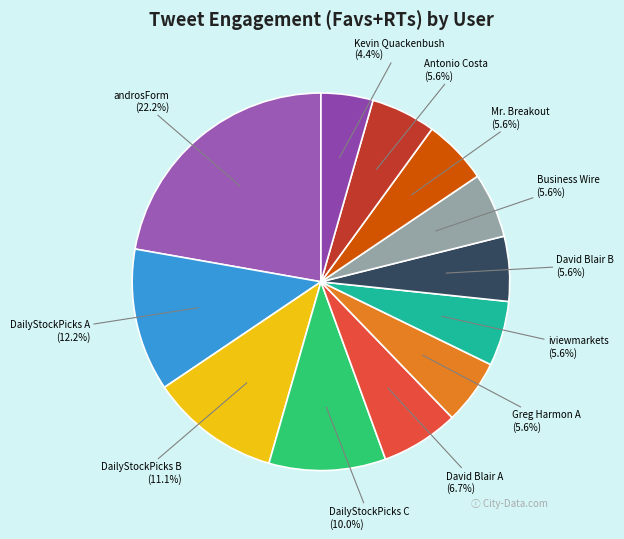

Does any single category account for the majority?

No